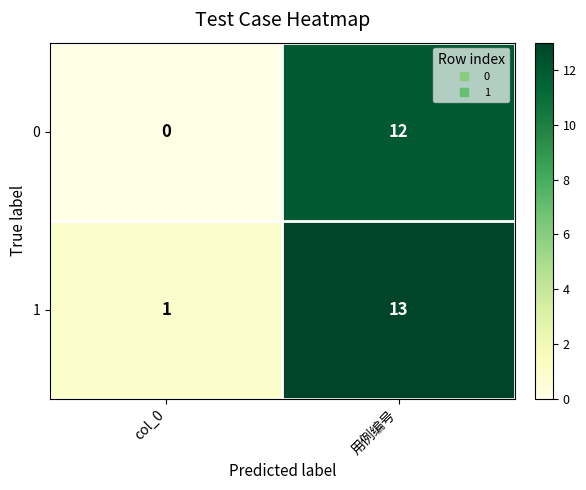

Which series has the largest total across all categories?

1